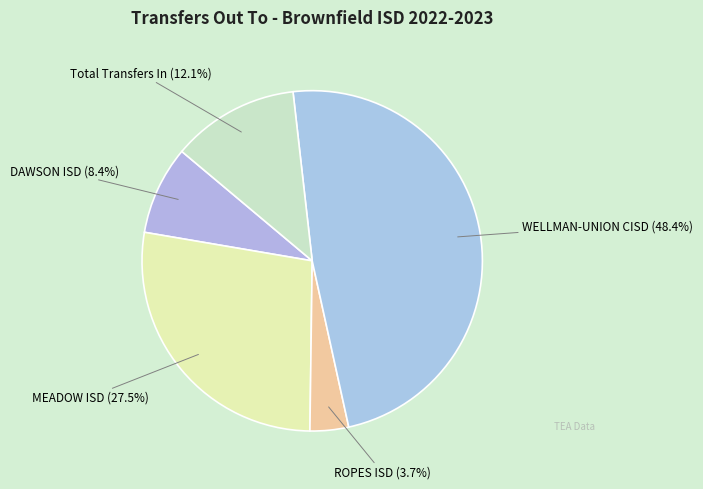

Combined, what portion of the pie is Total Transfers In and MEADOW ISD?

39.6%